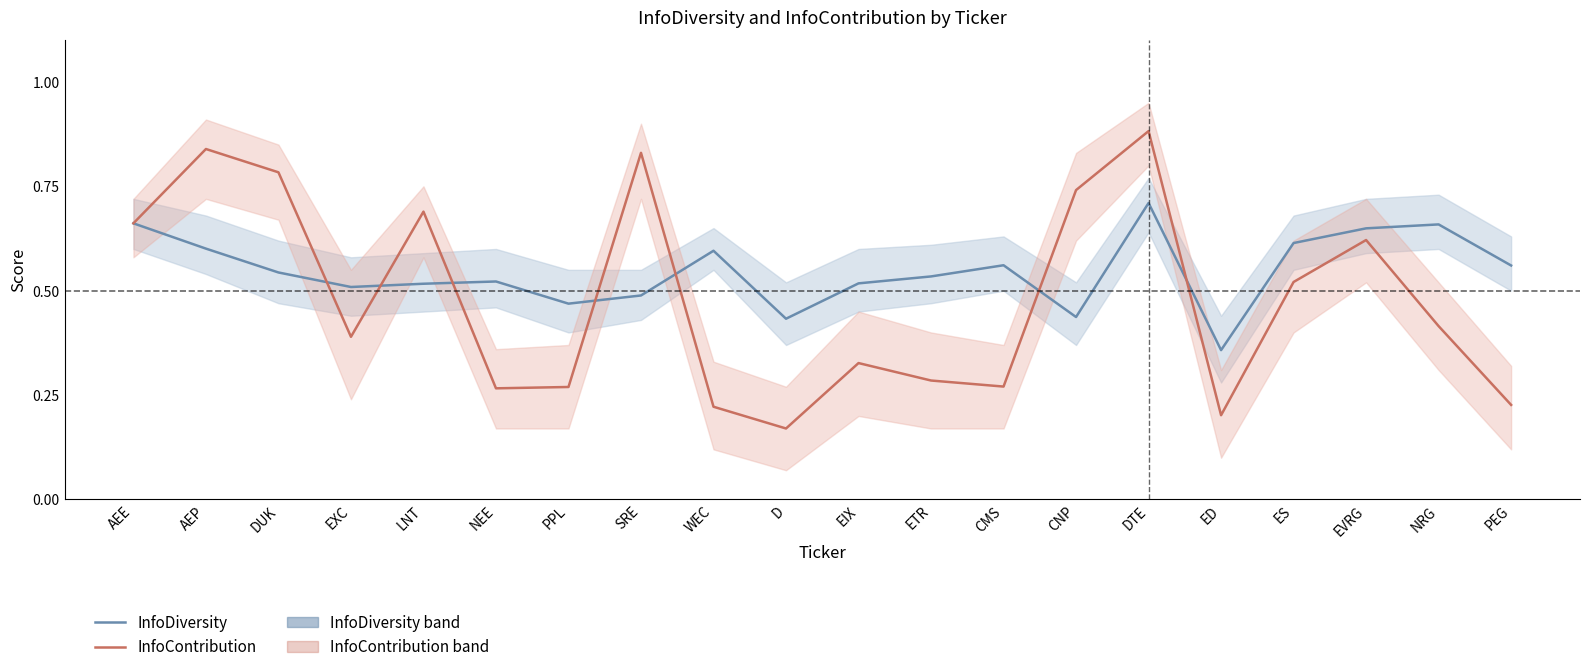

Does the chart display data point markers on the line(s)?

No